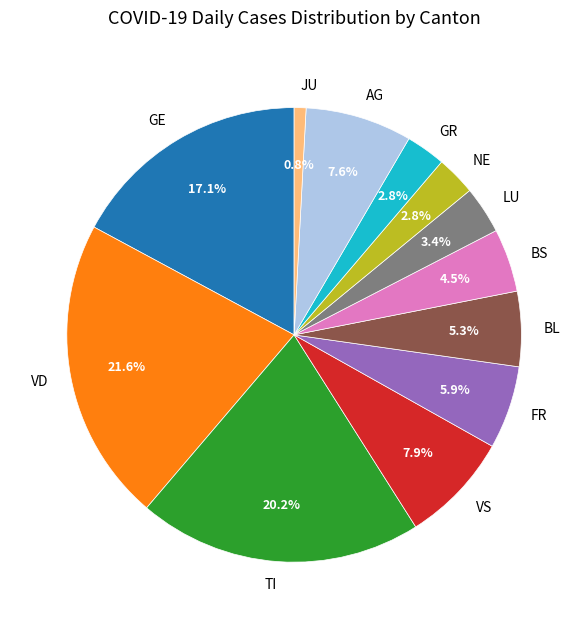

Does any single category account for the majority?

No